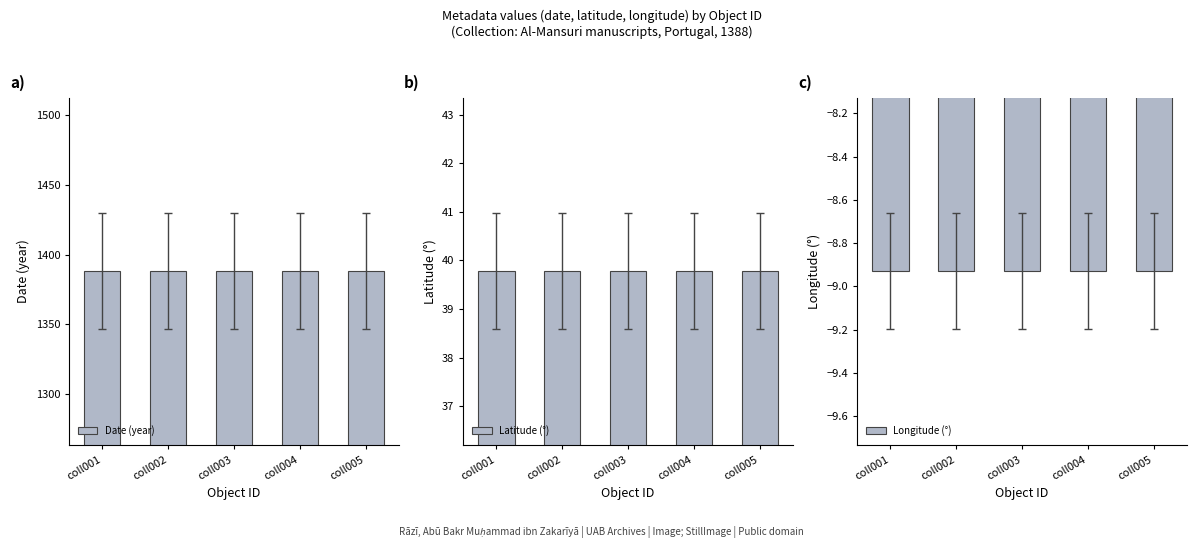

What is the difference between the highest and lowest values at coll005?

1396.9